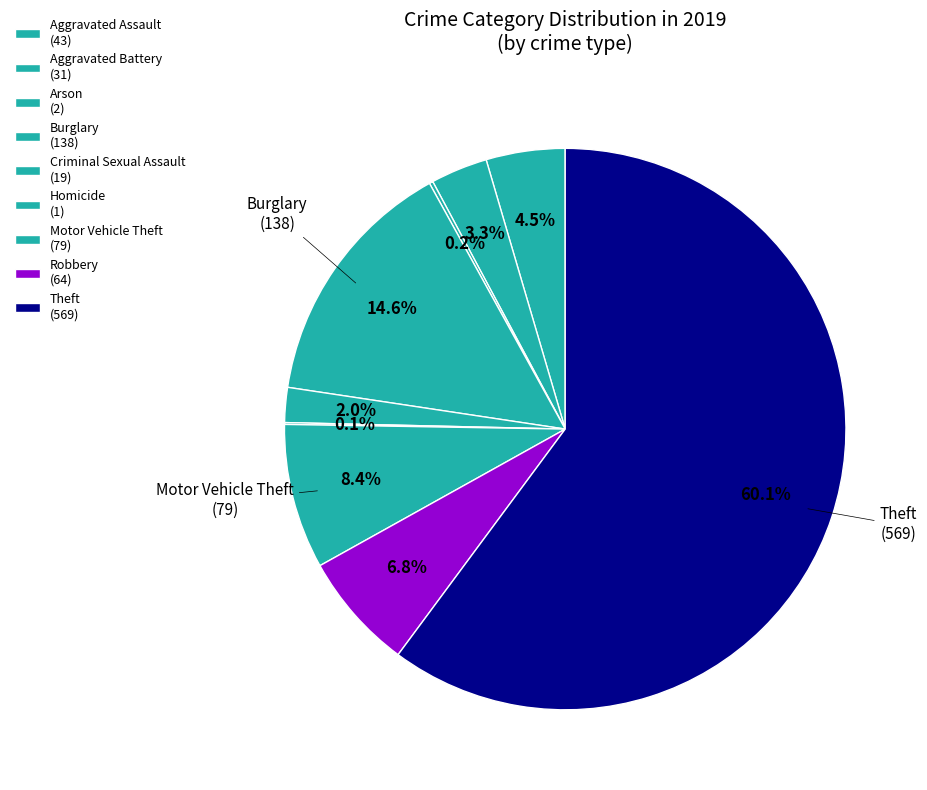

What is the ratio of the value at Aggravated Assault to the value at Burglary?

0.3